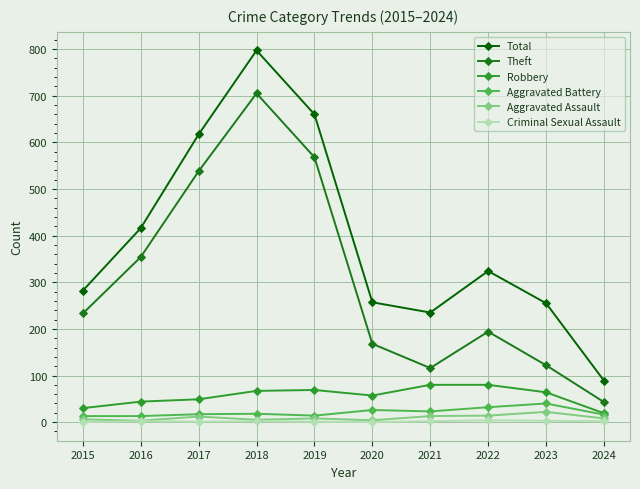

Which series has the largest range (max minus min)?

Total